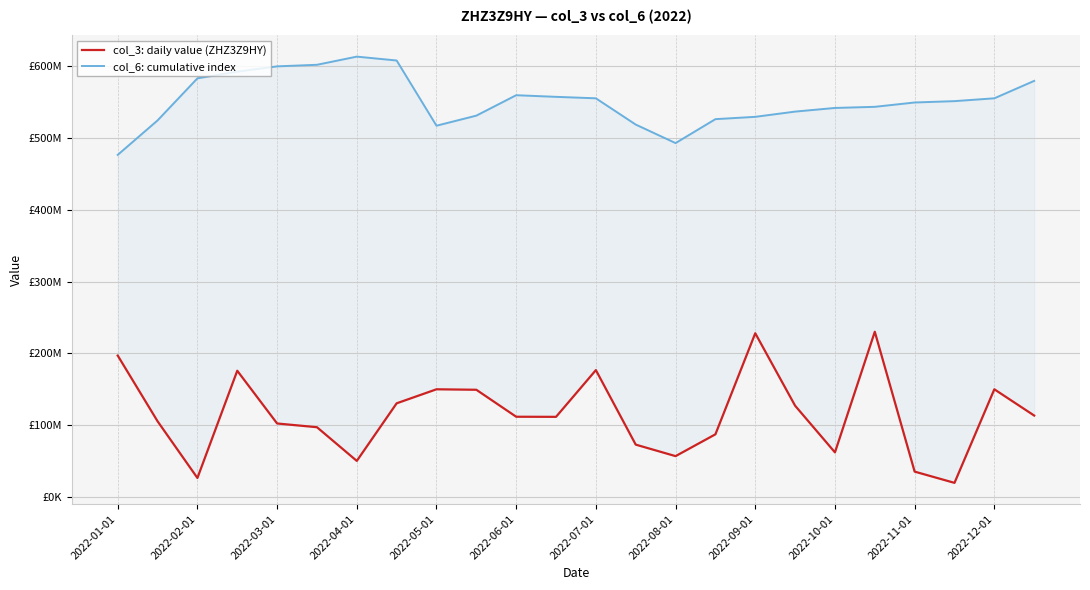

Is this an area chart (filled region under the line)?

No